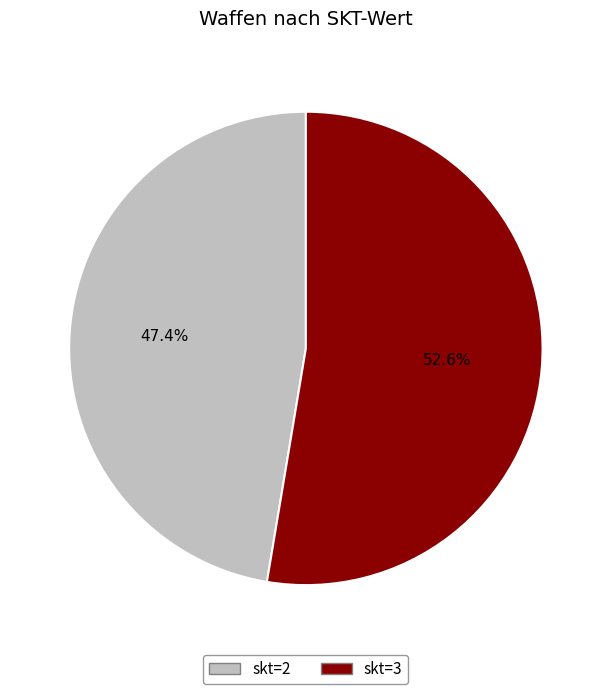

Does skt=3 represent more than half of the total?

Yes